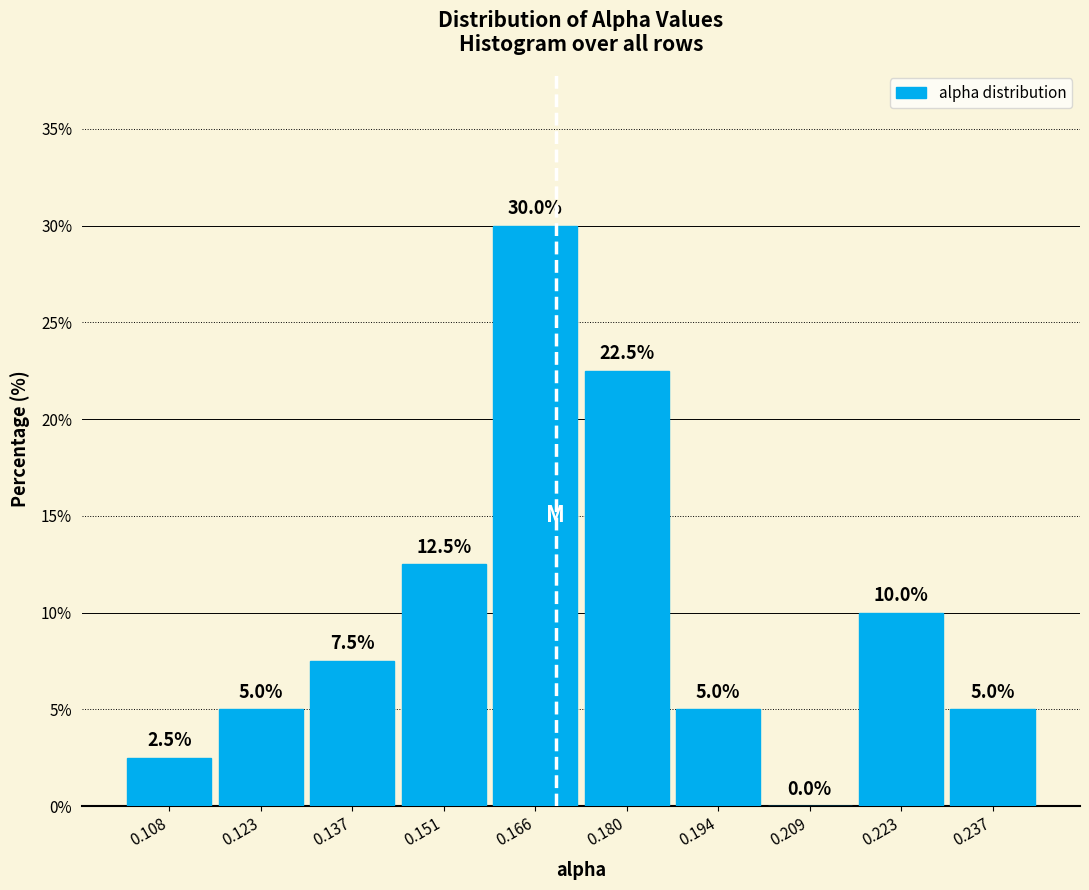

Reading left to right, list every bar in this chart as the range it spans on the x-axis followed by its height. The bar edges are not printed on the chart, so give them approximately, as read against the axis.

0.100 to 0.116: 2.5
0.116 to 0.130: 5.0
0.130 to 0.144: 7.5
0.144 to 0.158: 12.5
0.158 to 0.172: 30.0
0.172 to 0.188: 22.5
0.188 to 0.202: 5.0
0.202 to 0.216: 0.0
0.216 to 0.230: 10.0
0.230 to 0.244: 5.0